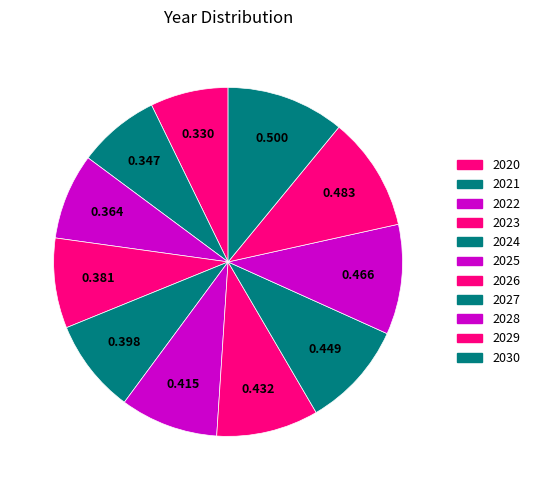

How many slices are in this pie chart?

11